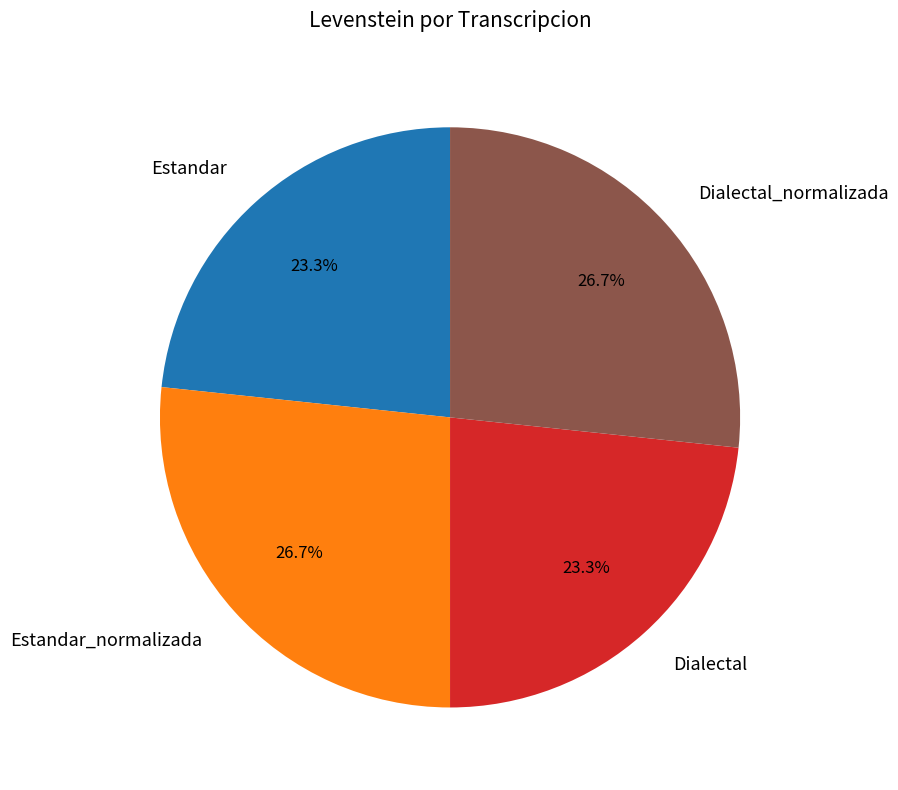

Approximately how many times larger is the value at Estandar compared to Estandar_normalizada?

0.9